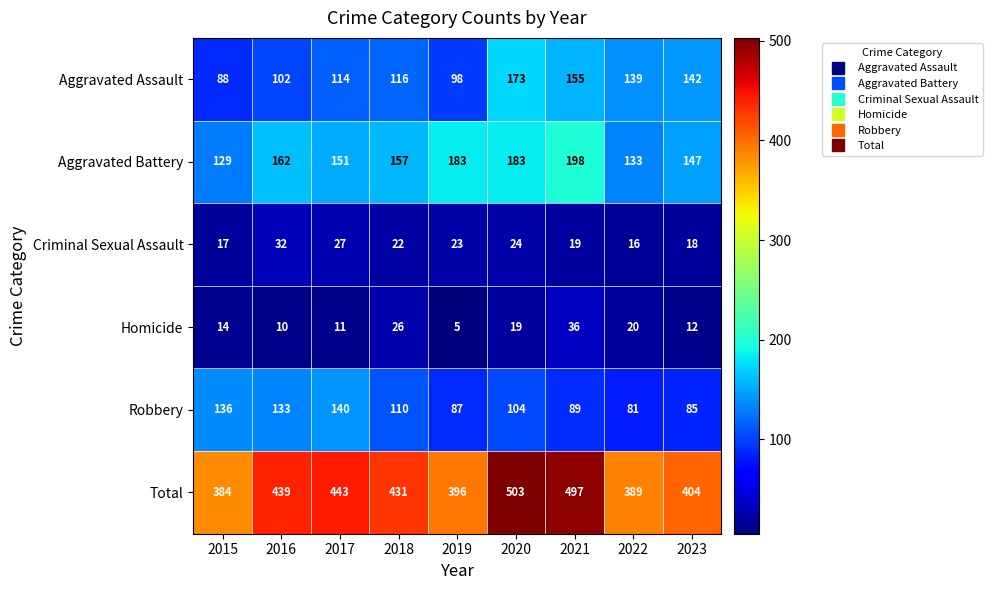

Rank the series at 2018 from lowest to highest value.

Criminal Sexual Assault, Homicide, Robbery, Aggravated Assault, Aggravated Battery, Total